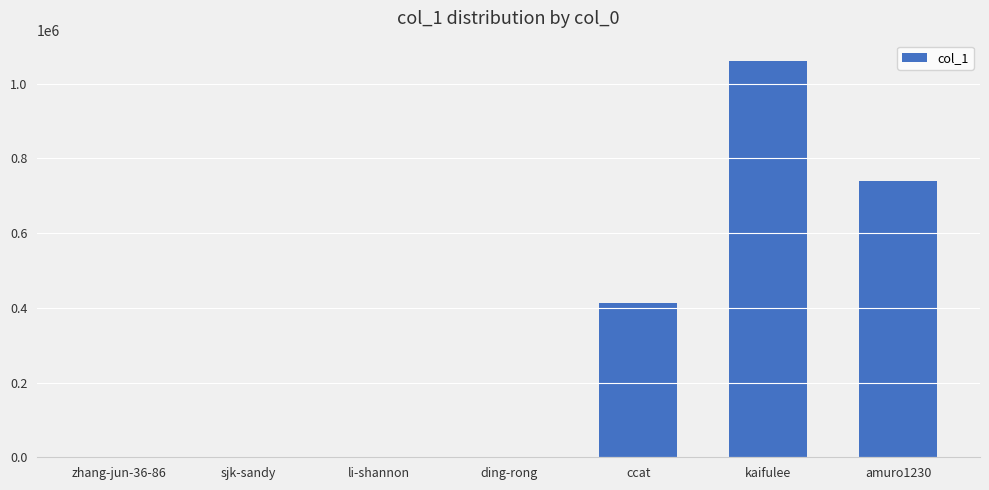

Between ccat and amuro1230, which is larger?

amuro1230